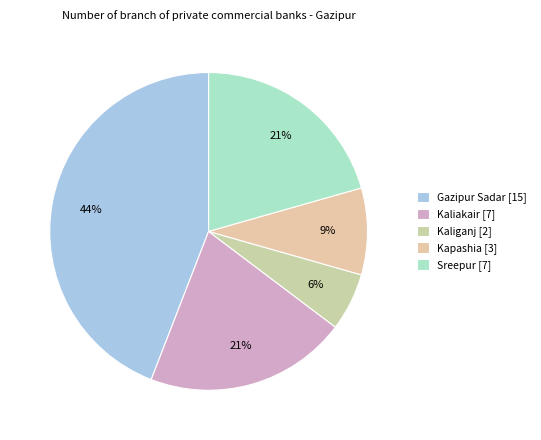

To the nearest percent, what percentage of the pie is Sreepur?

21%